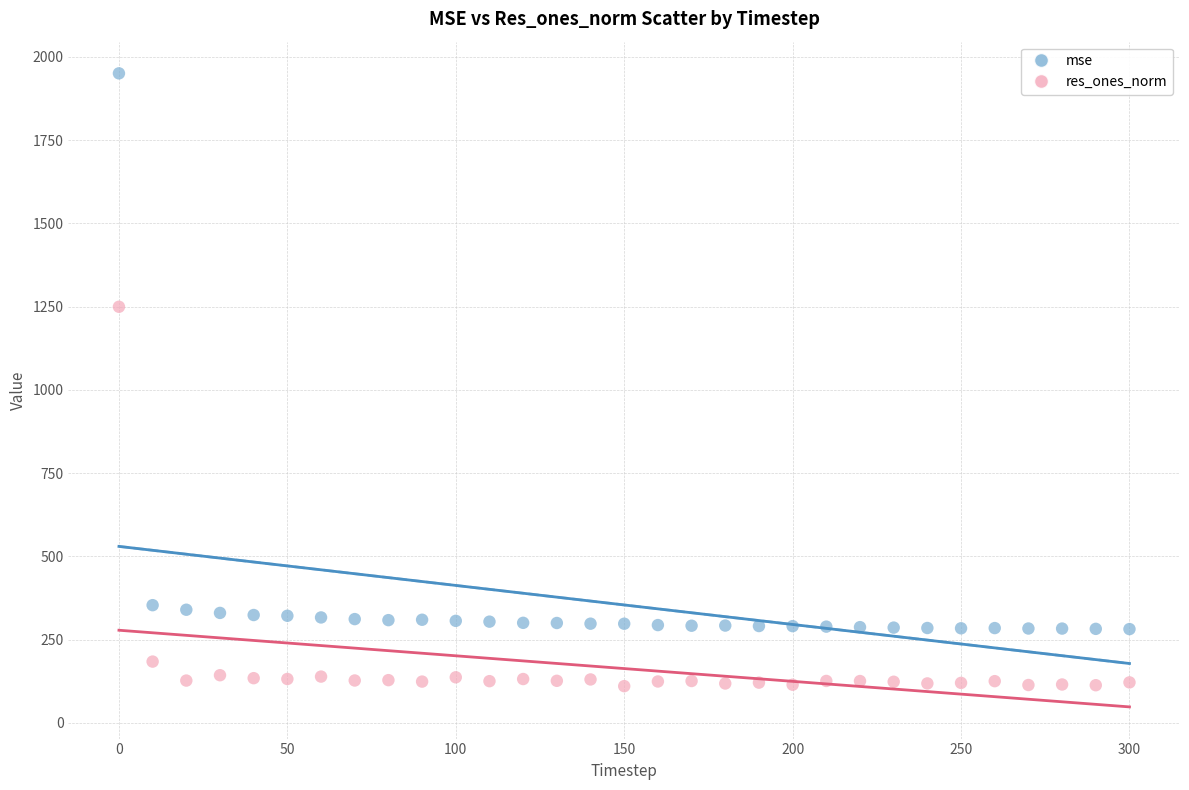

Which series contains the highest Y value?

mse